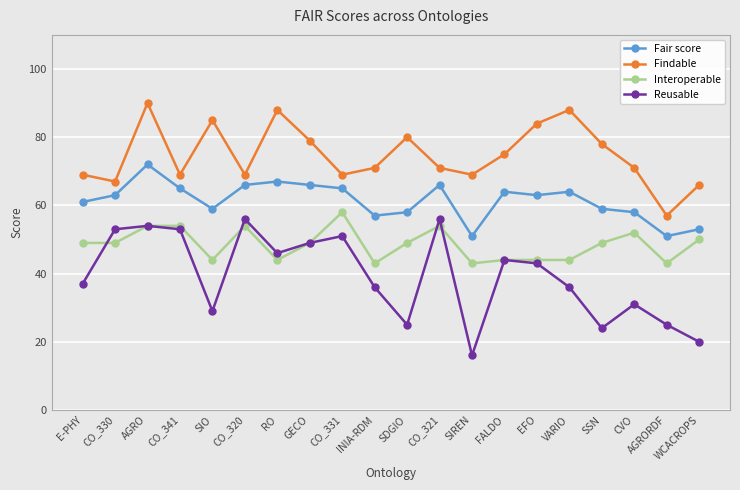

What is the value of the Fair score point at the 19th from the left?

51